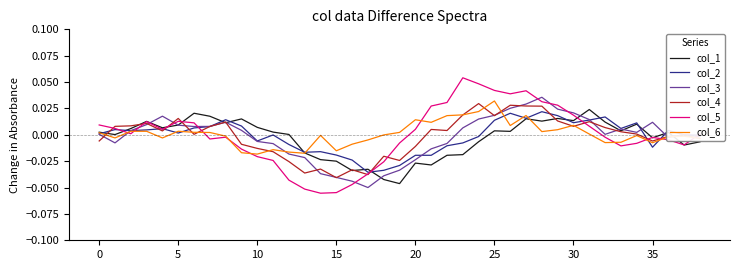

What are all the series names shown in the legend?

col_1, col_2, col_3, col_4, col_5, col_6